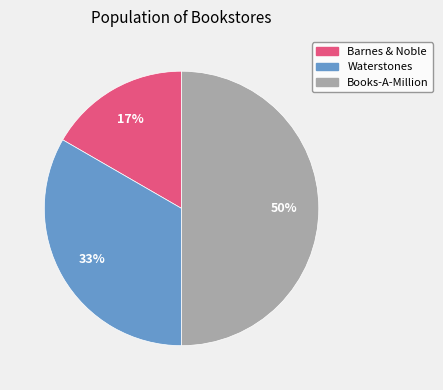

What percentage is the Books-A-Million slice, to the nearest percent?

50%